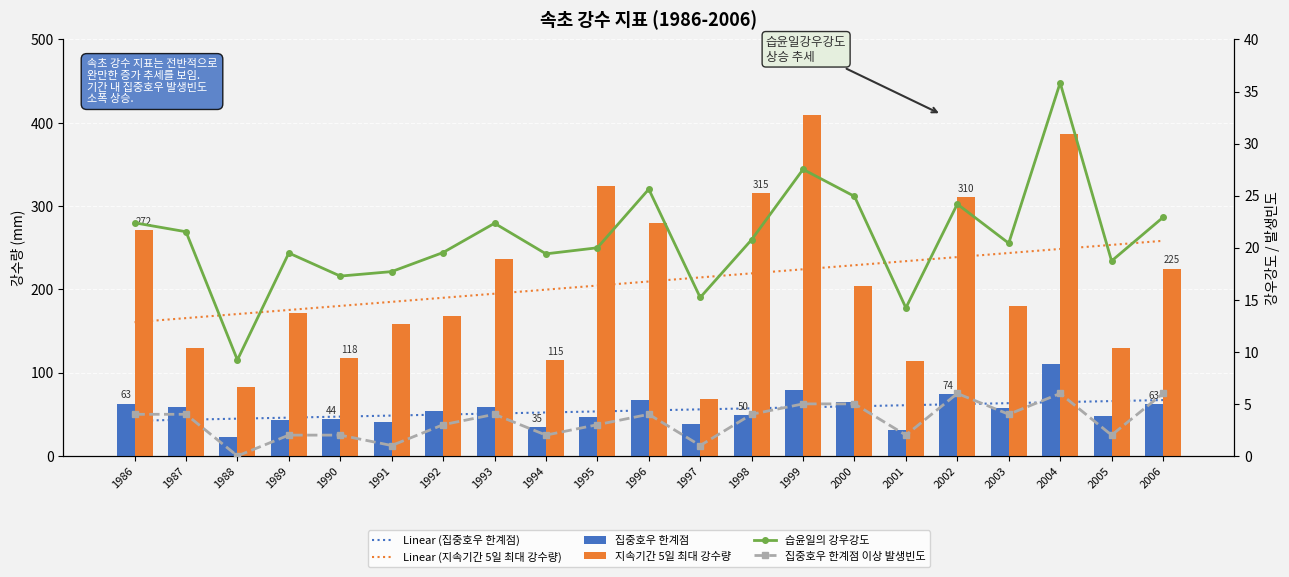

Where is Linear (지속기간 5일 최대 강수량) nearest to the value 209?

1996